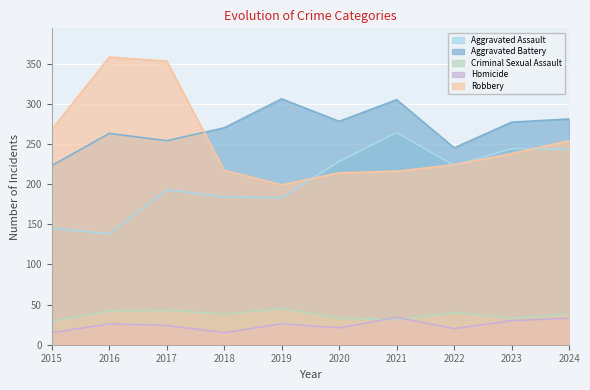

How many interior local peaks does the Robbery series have?

1